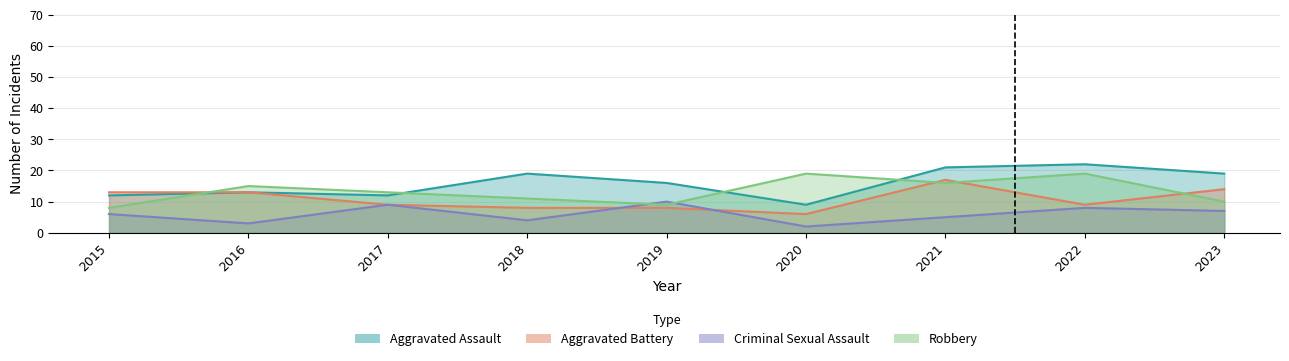

Does the chart have visible grid lines?

Yes